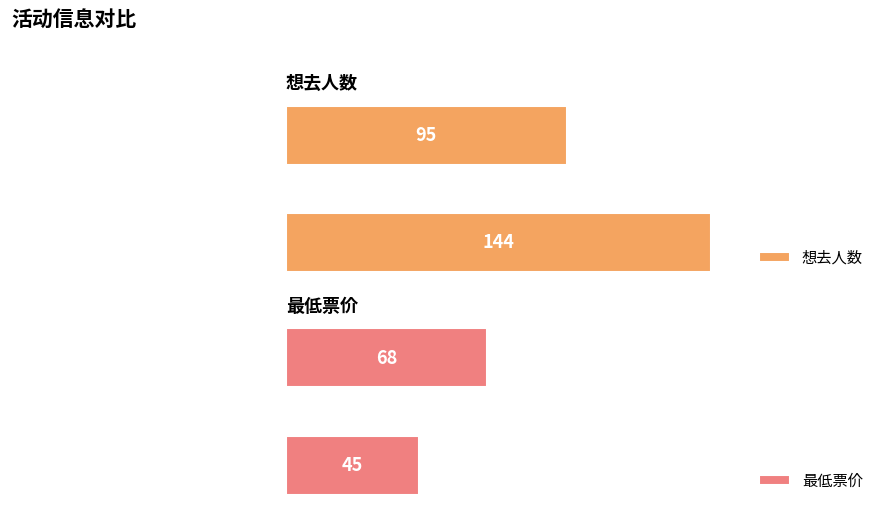

How many 最低票价 values are between 45 and 68?

2